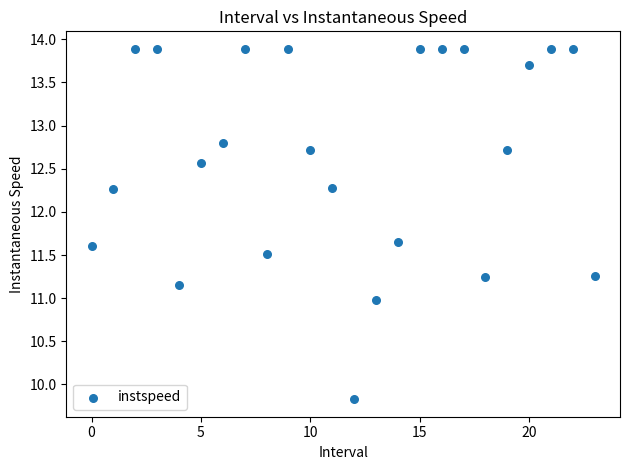

What is the range of Y values (max minus min)?

4.1